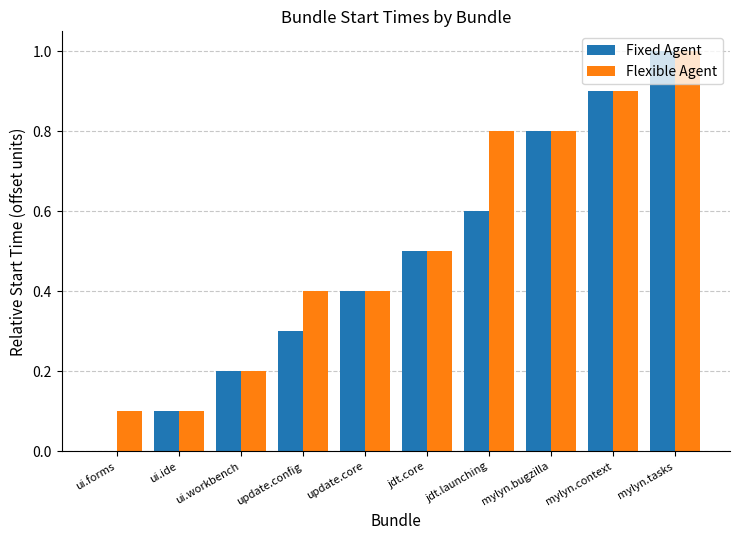

What is the sum of all Flexible Agent values?

5.2